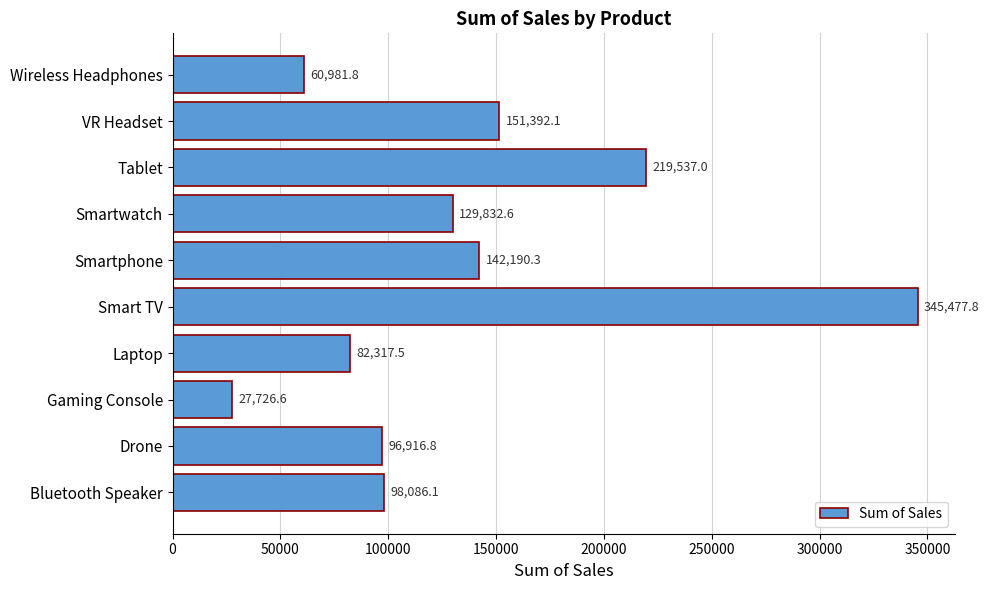

At which label is the value closest to 186602?

Tablet